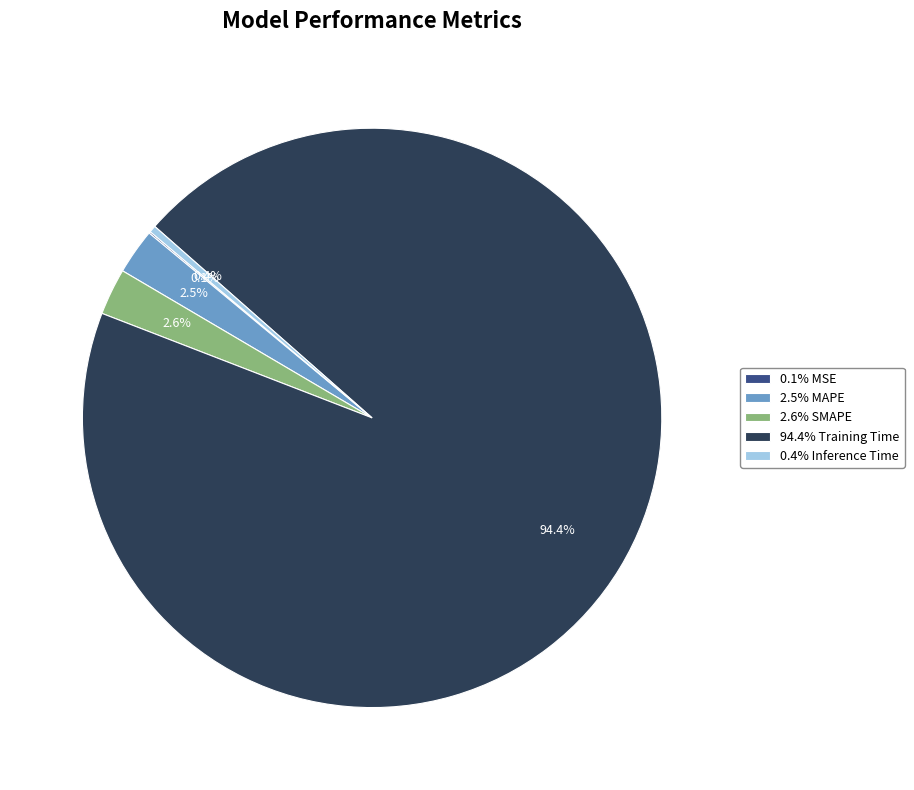

Do 0.4% Inference Time and 2.5% MAPE together represent more than half of the pie?

No